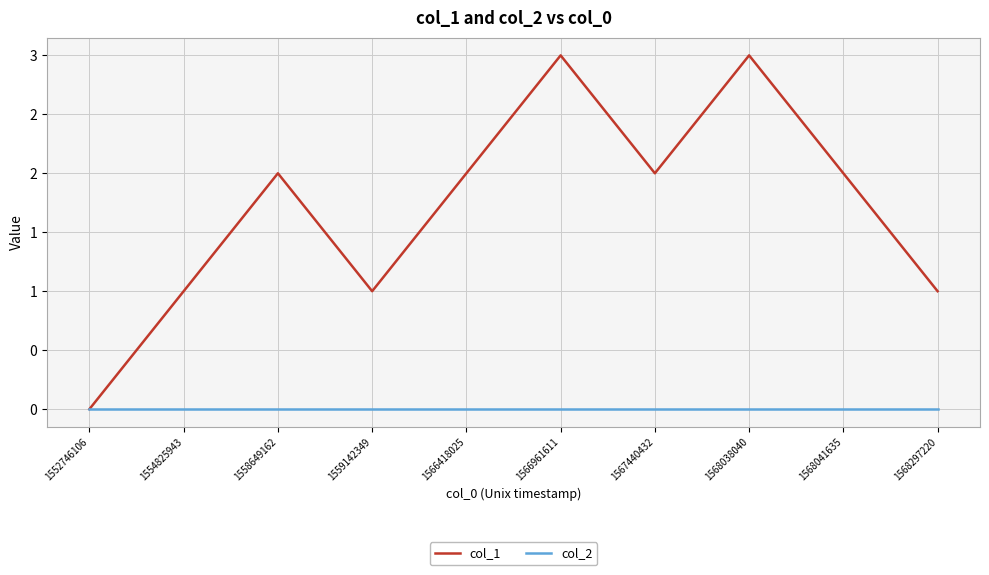

What is the total value across all series at 1568041635?

2